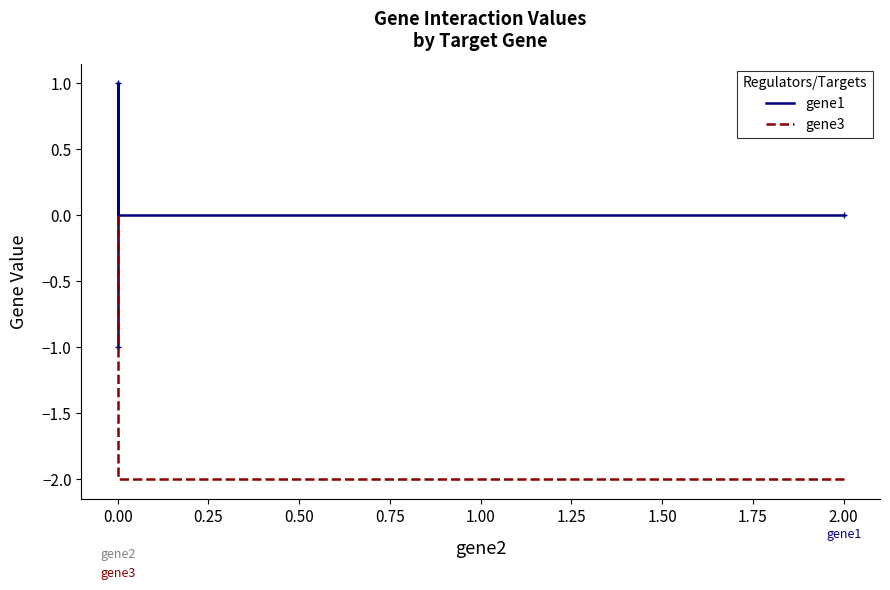

Reading left to right, list all the values displayed in this chart.

gene1: 0.0	1.0	-1.0
gene3: -2.0	0.0	0.0